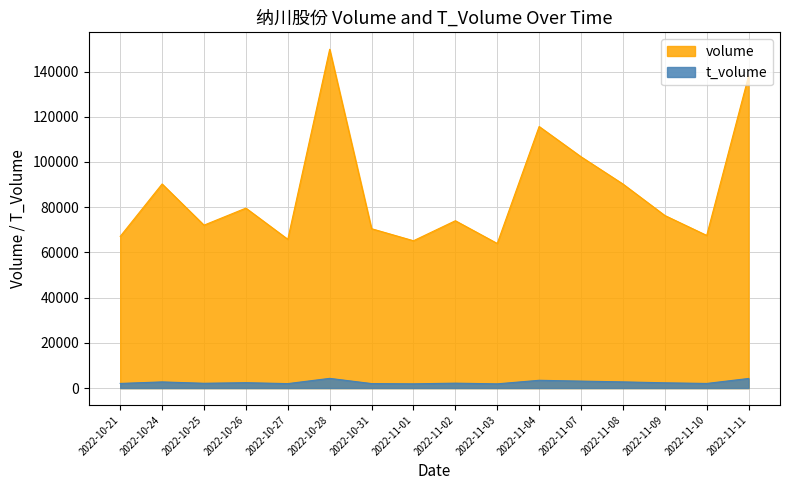

What is the greatest value displayed?

149834